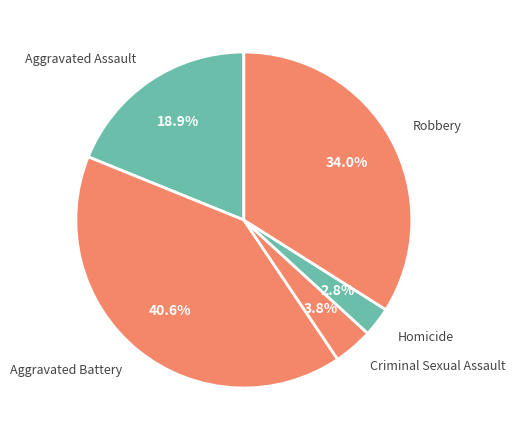

What is the largest slice in the pie chart?

Aggravated Battery